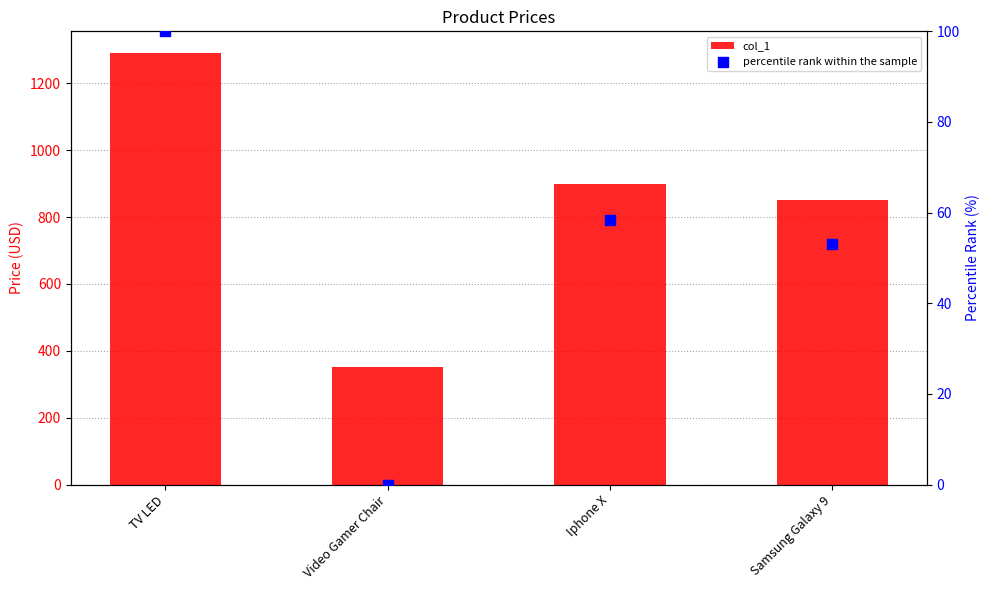

What is the total value across all series at Video Gamer Chair?

350.5